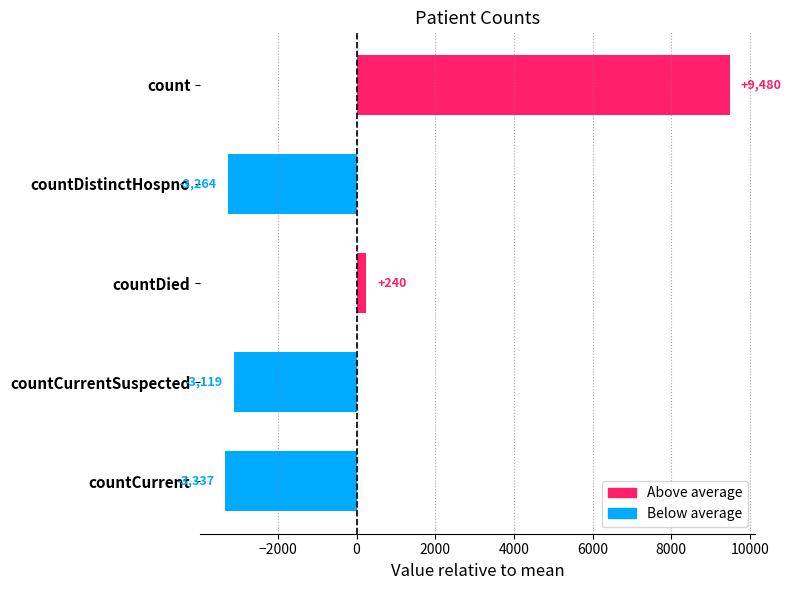

Which series has the widest spread of values?

Above average